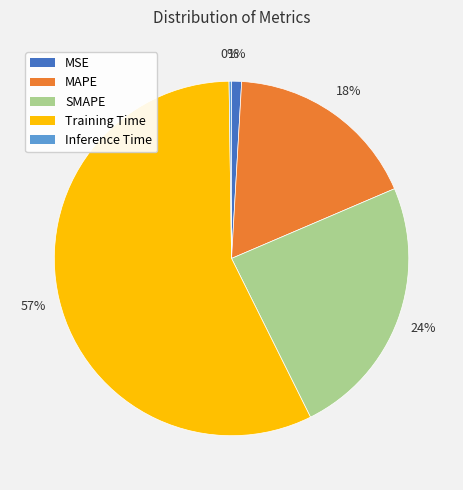

Combined, do MSE and Training Time account for over 50%?

Yes